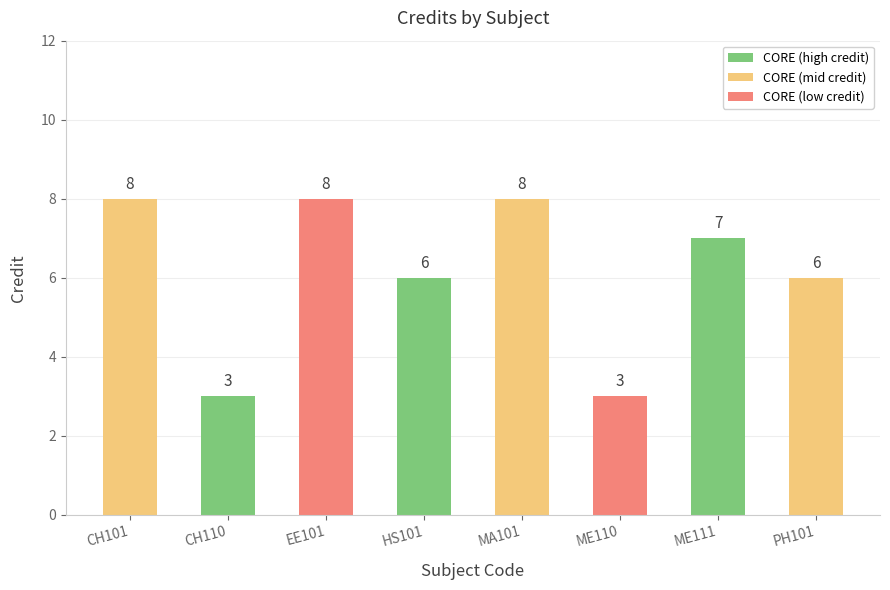

What is the difference between the maximum and minimum values?

5